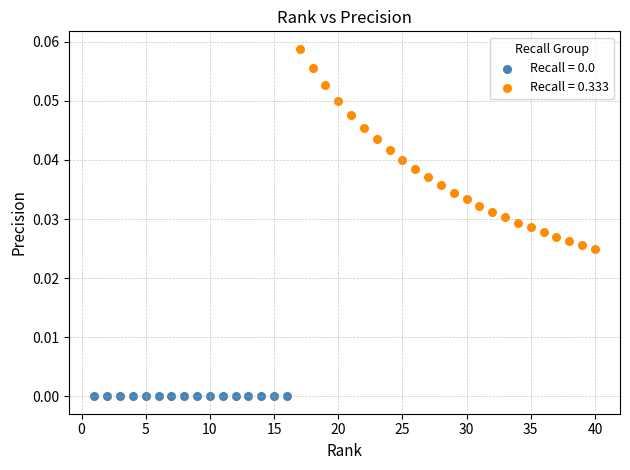

Which series contains the highest Y value?

Recall = 0.333